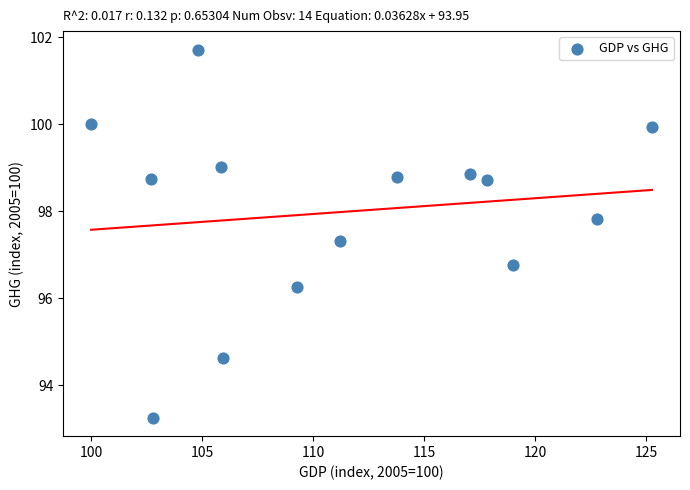

What is the range of X values (max minus min)?

25.3